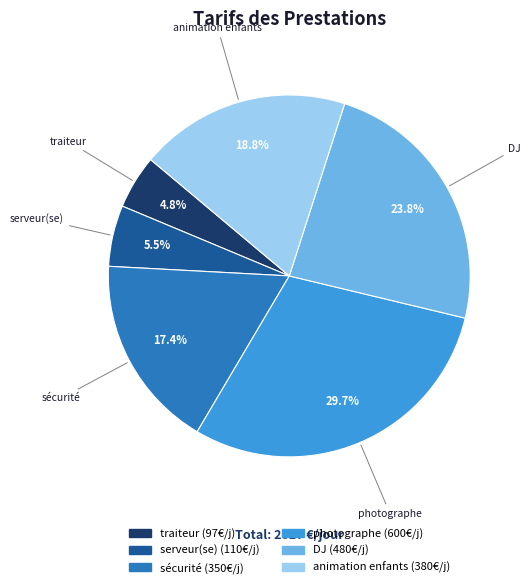

What is the largest slice in the pie chart?

photographe